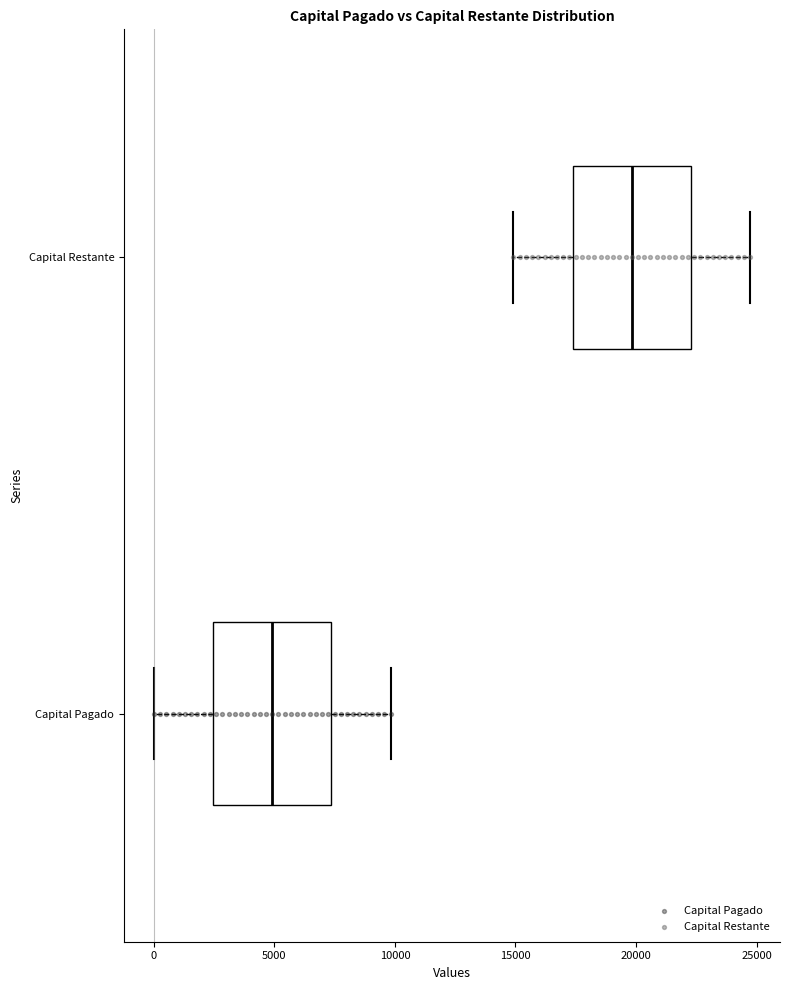

Which box's median line is the furthest to the left?

Capital Pagado